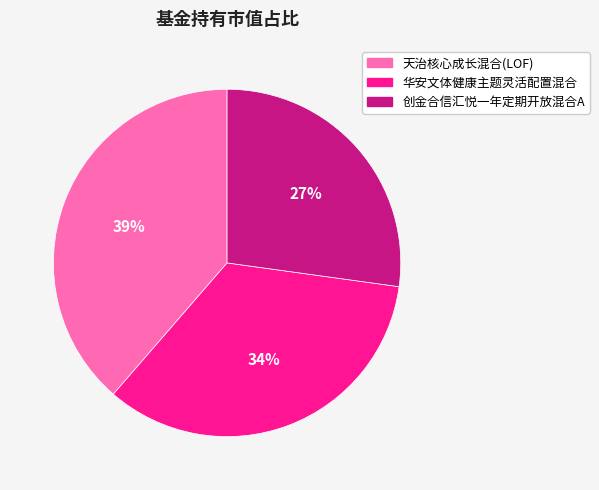

Which slice is the largest?

天治核心成长混合(LOF)